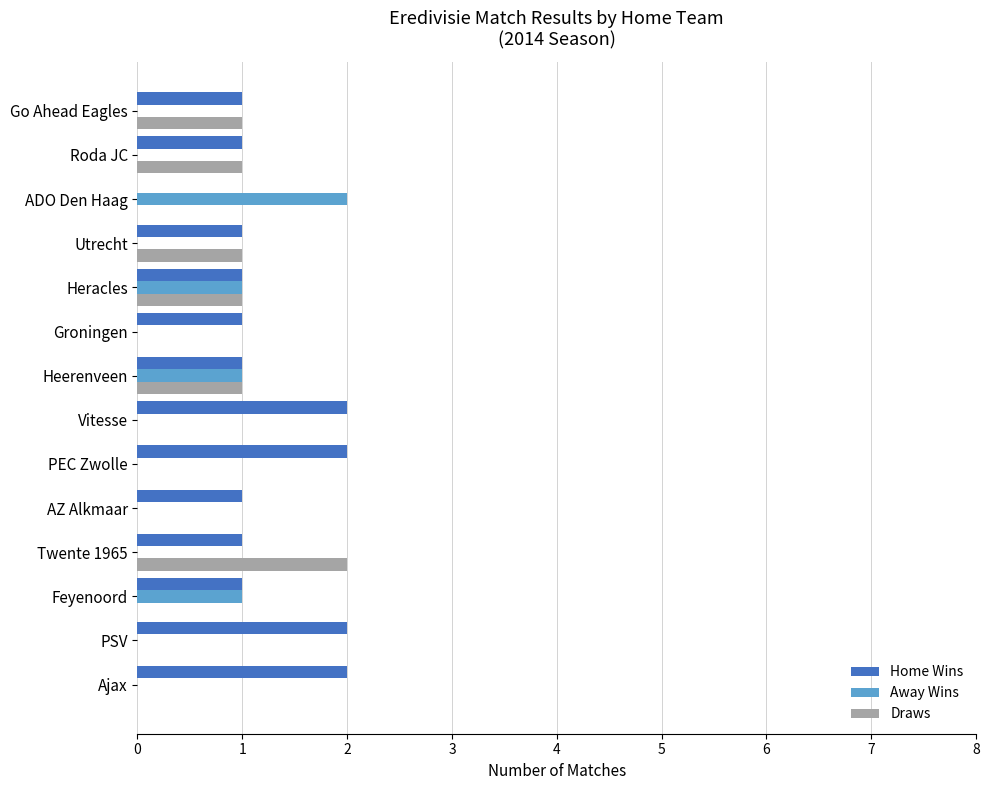

Which series has the largest total across all categories?

Home Wins